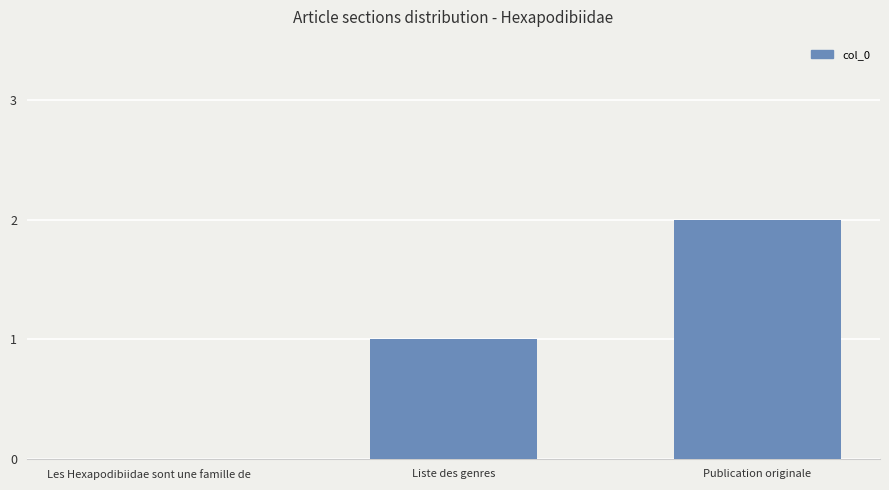

Count the values in the range 0 to 2.

3